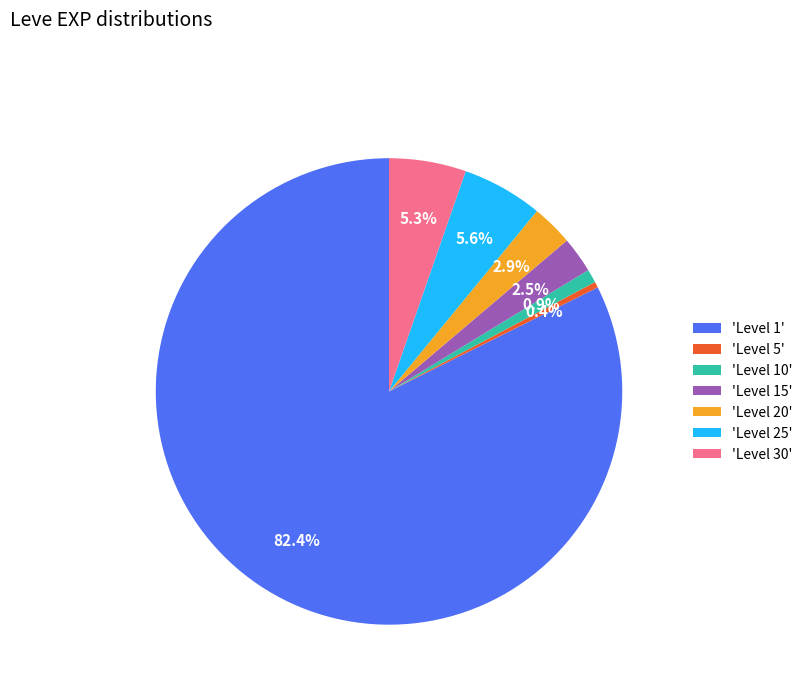

Which slice is the largest?

'Level 1'